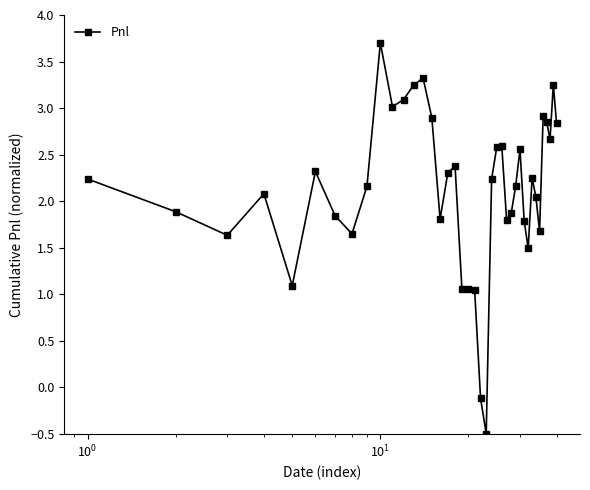

What is the minimum value shown in the chart?

-0.5